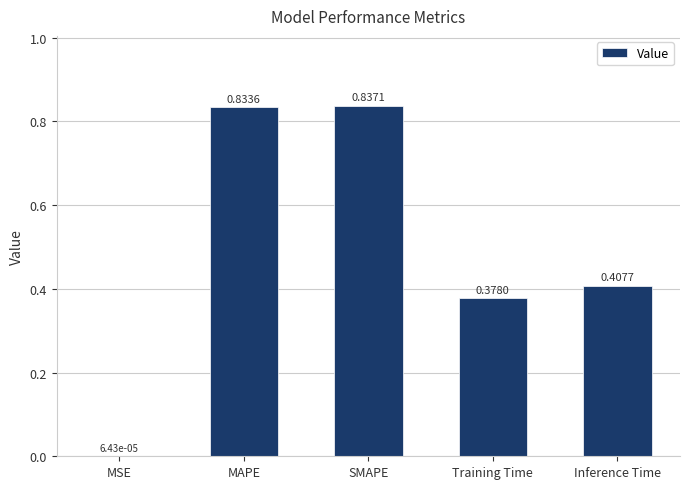

Between MAPE and Training Time, which is larger?

MAPE